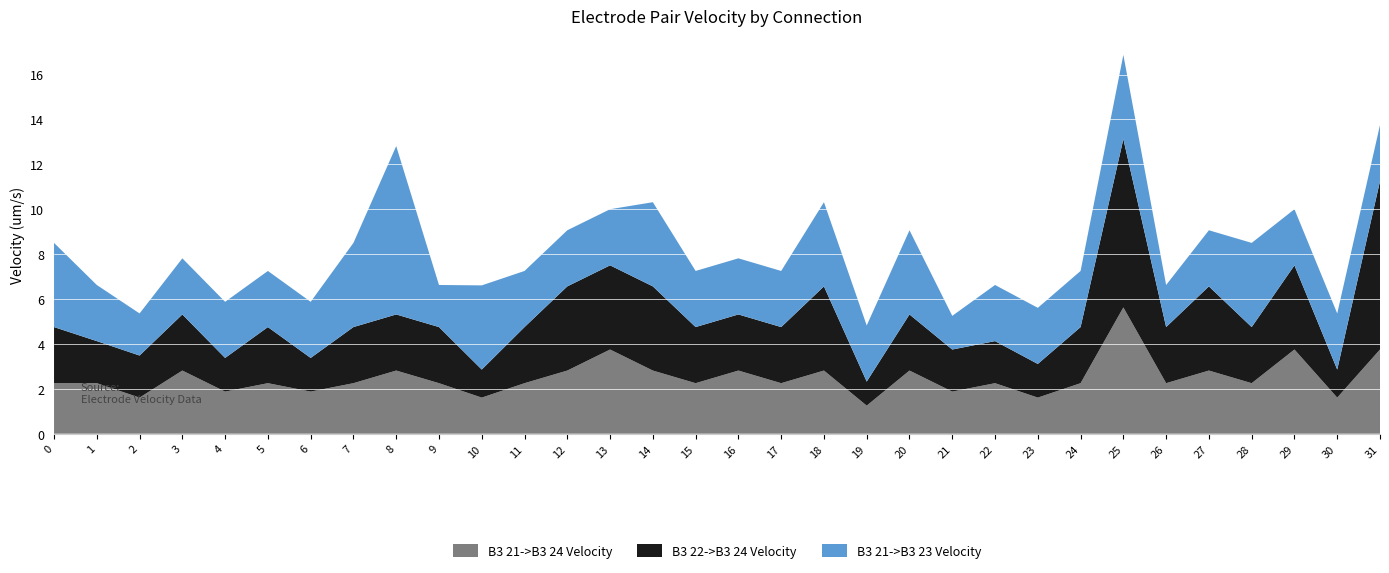

The B3 21->B3 24 Velocity series shows 2.8 at 14. True or false?

True